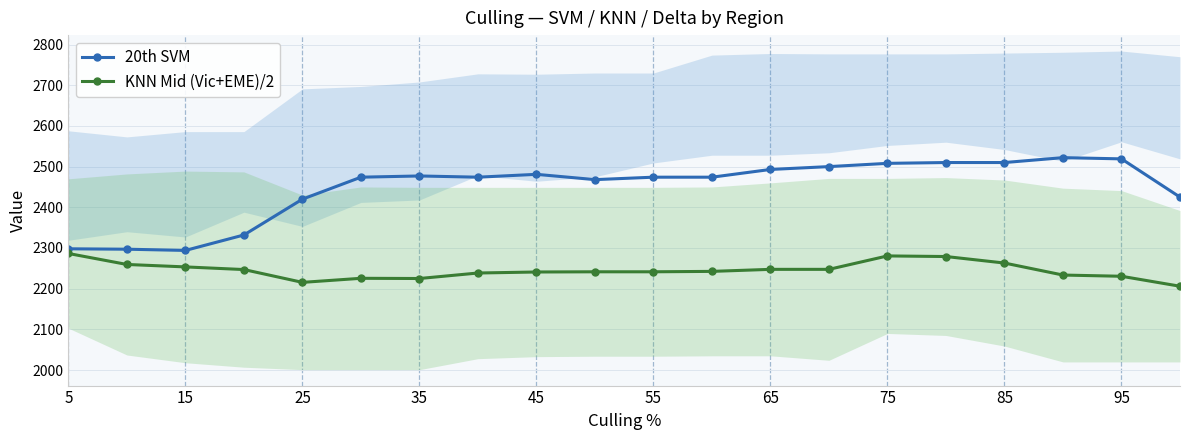

True or false: 20th SVM and KNN Mid (Vic+EME)/2 intersect in this chart.

False